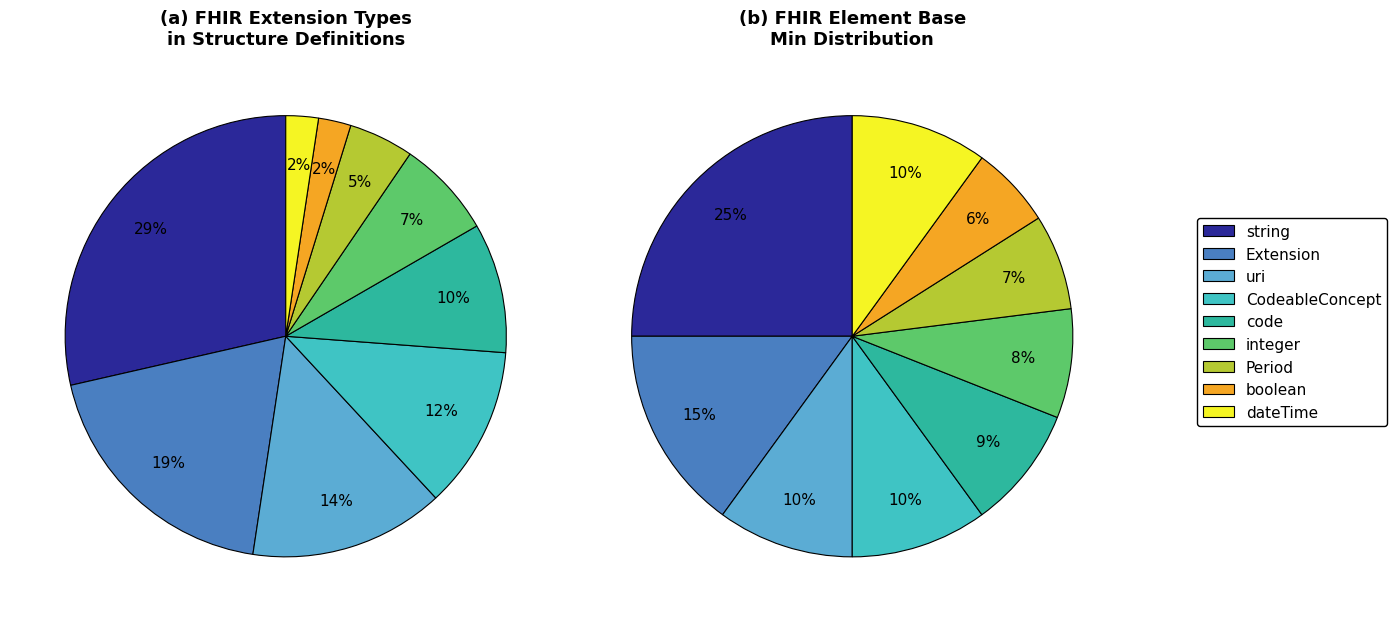

Is CodeableConcept the majority of the pie?

No